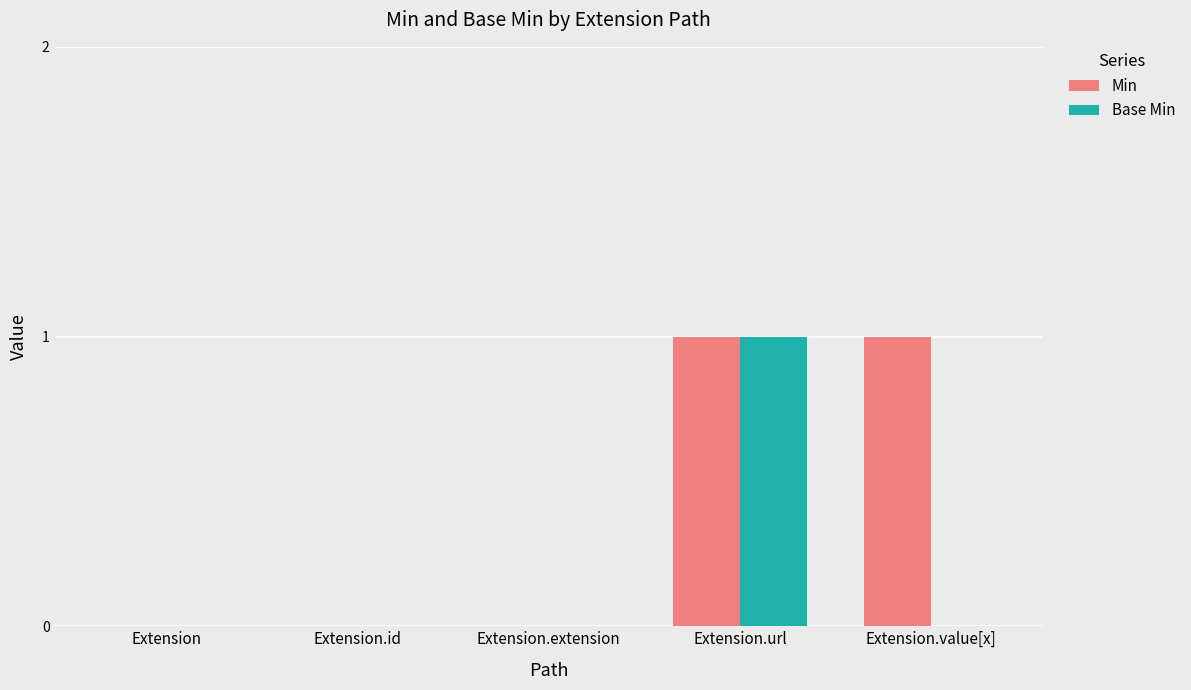

Which series changed the most between Extension.id and Extension.value[x]?

Min